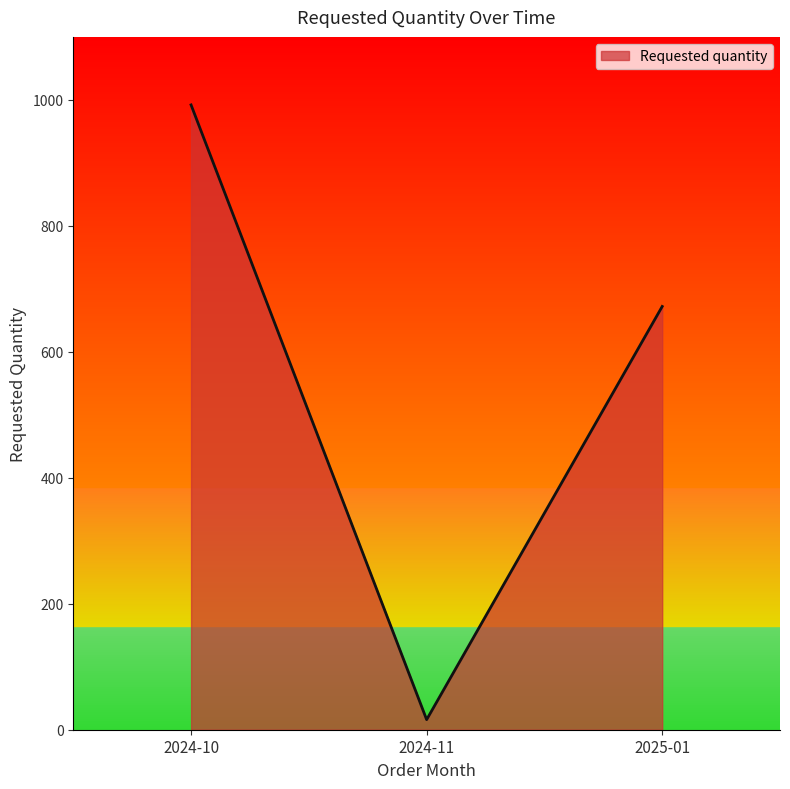

What is the sum of all values?

1680